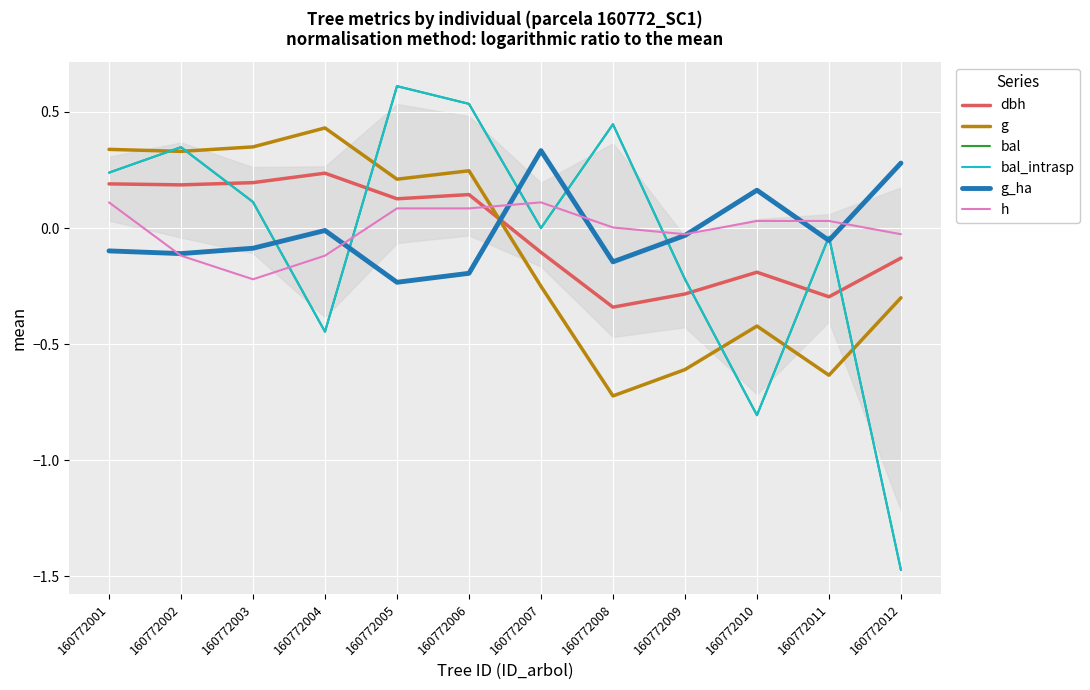

What is the minimum value for bal_intrasp?

-1.5